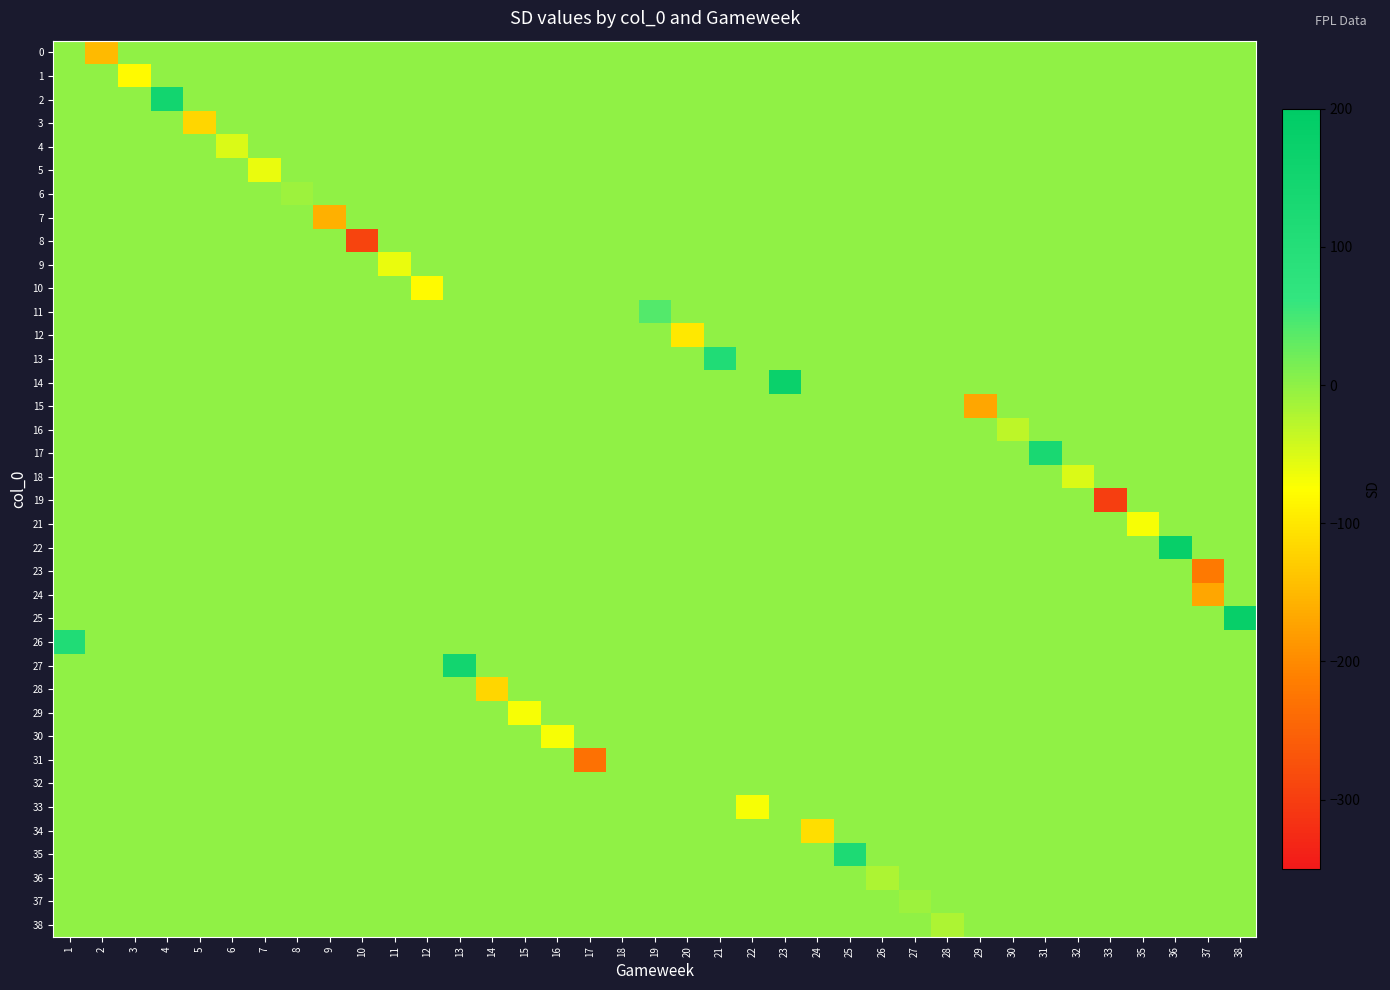

Which series has the widest spread of values?

19